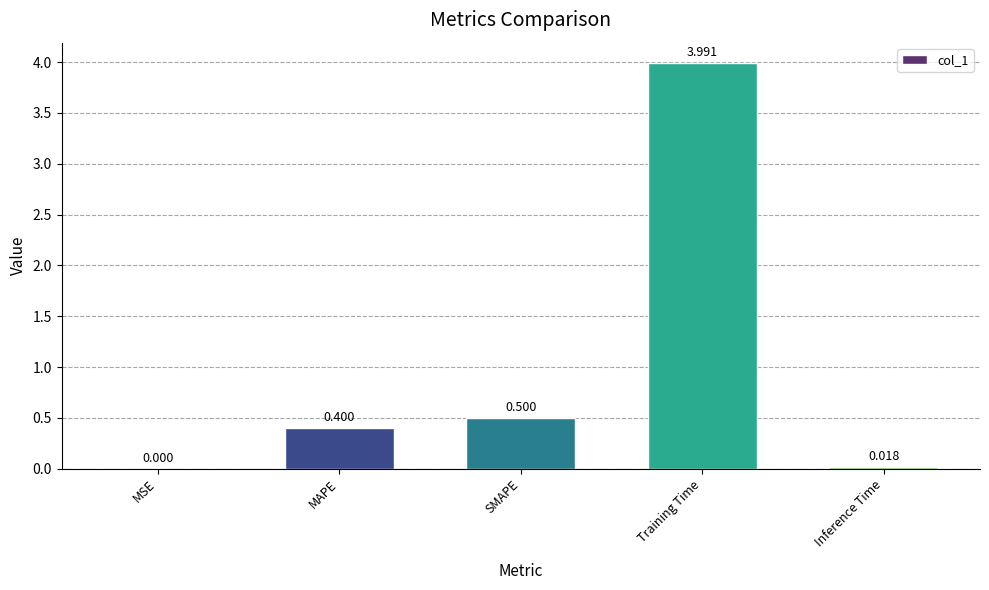

Are the bars horizontal?

No